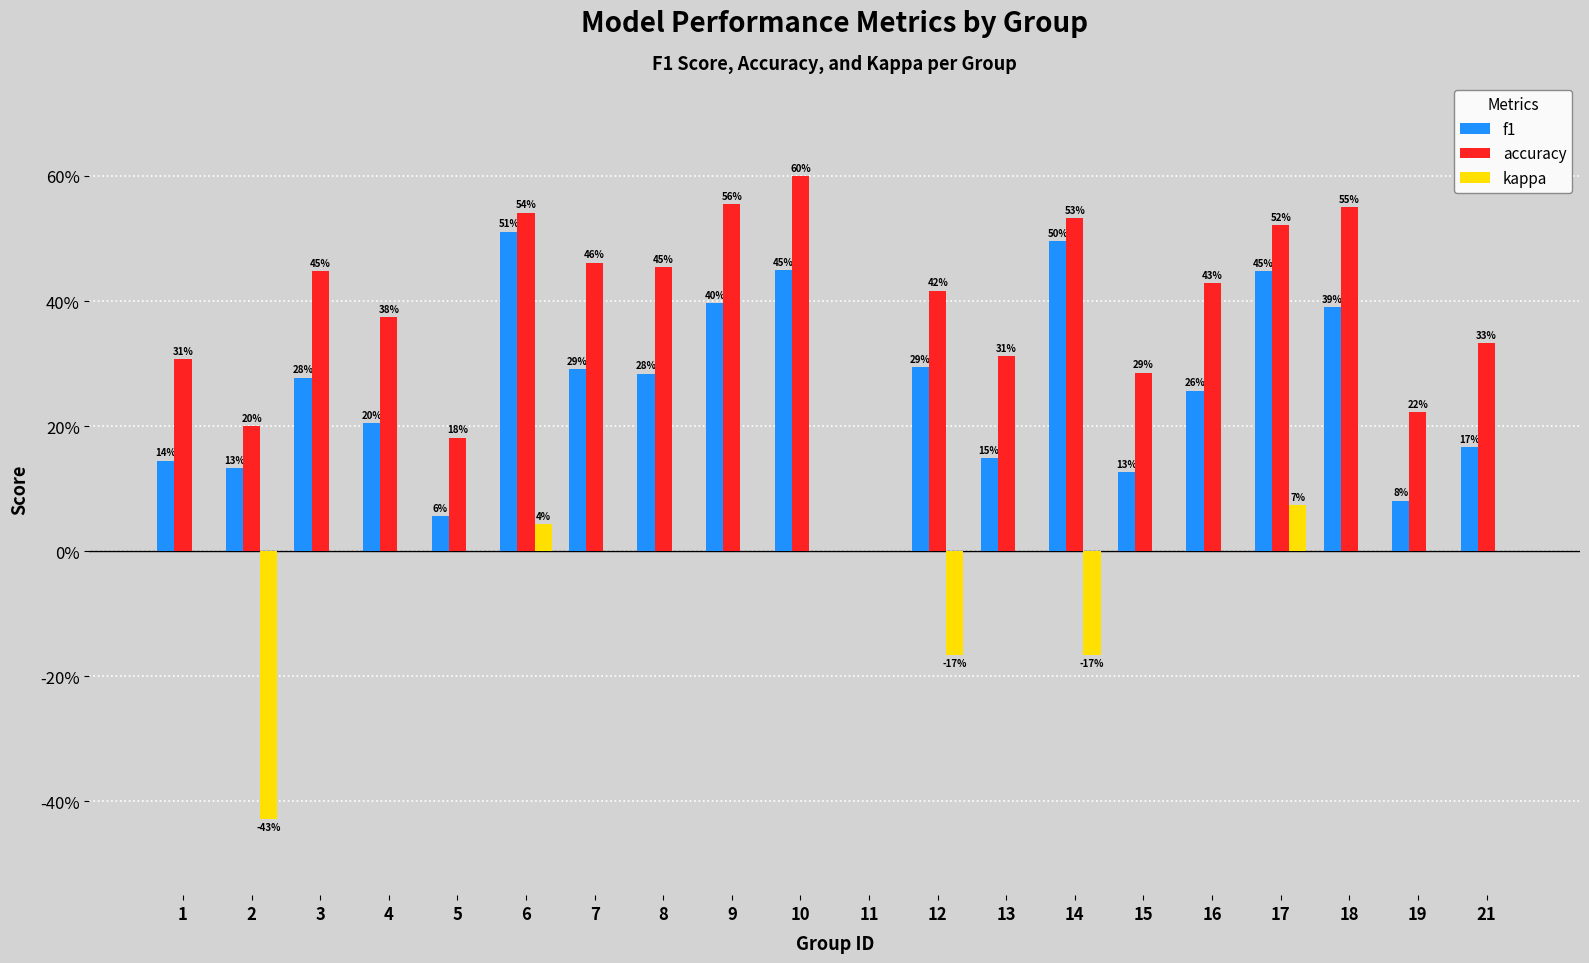

What are all the series names shown in the legend?

f1, accuracy, kappa